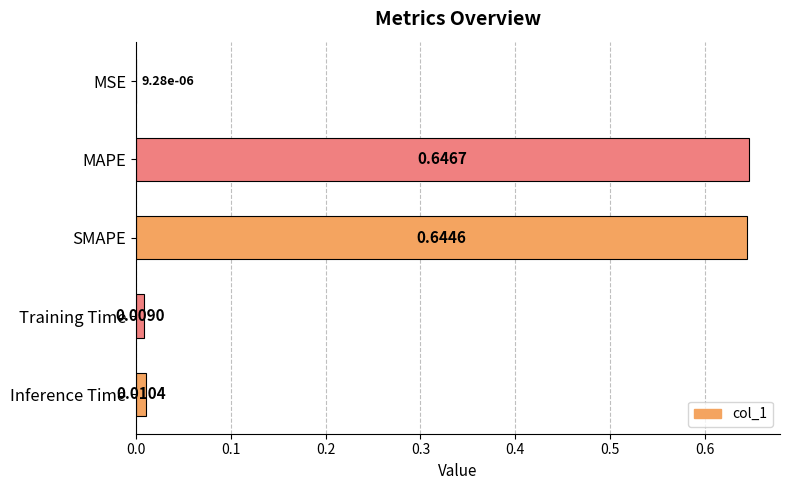

What is the sum of all values?

1.3